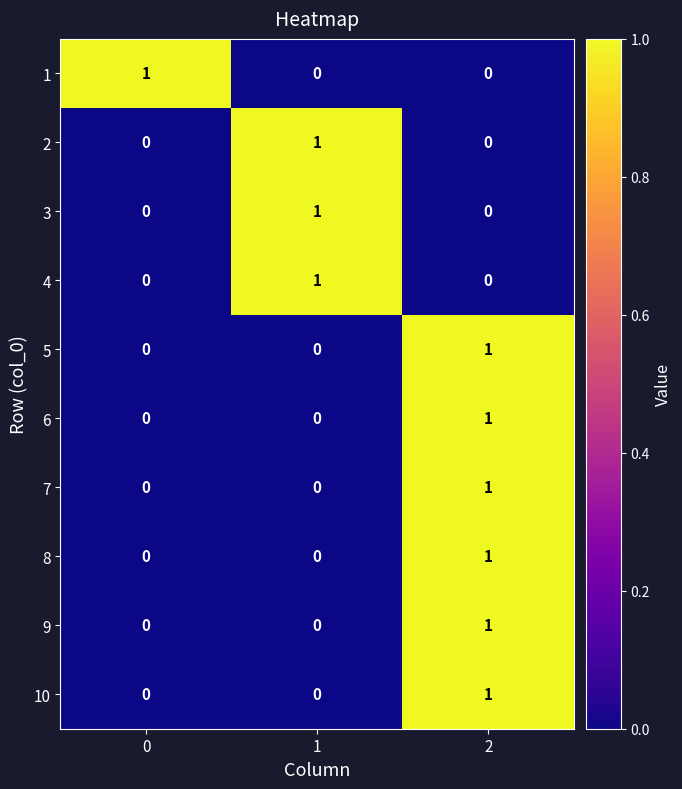

What is the total value across all series at 2?

6